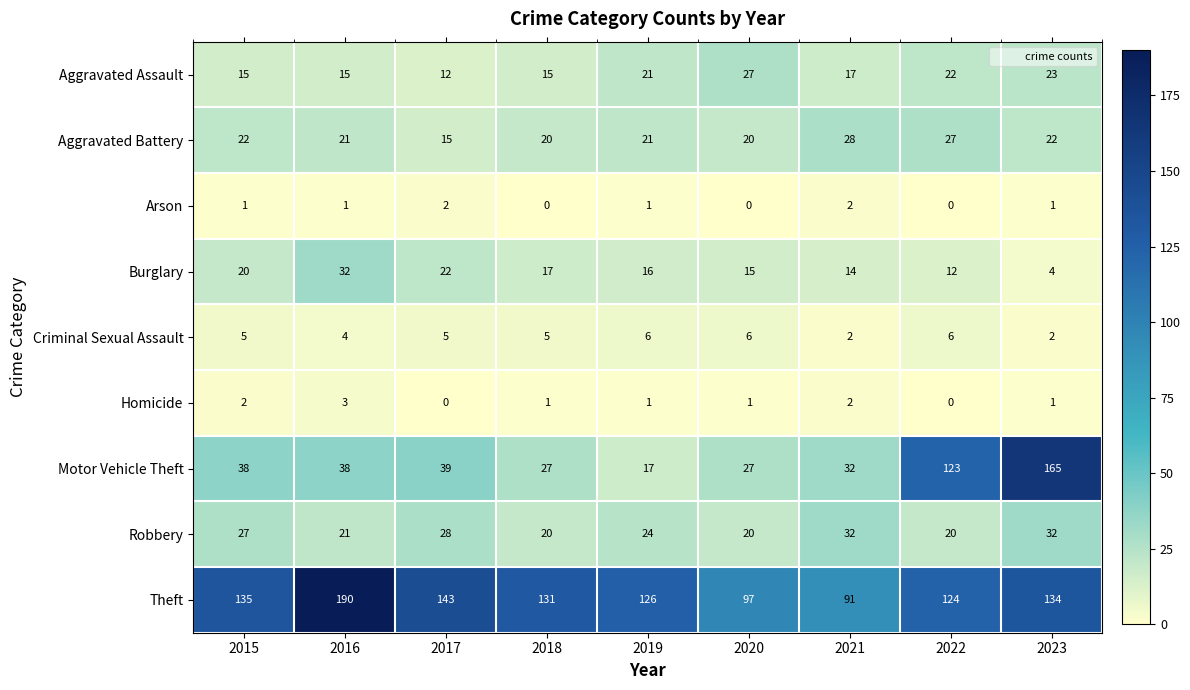

At how many categories does at least one series exceed 101?

7